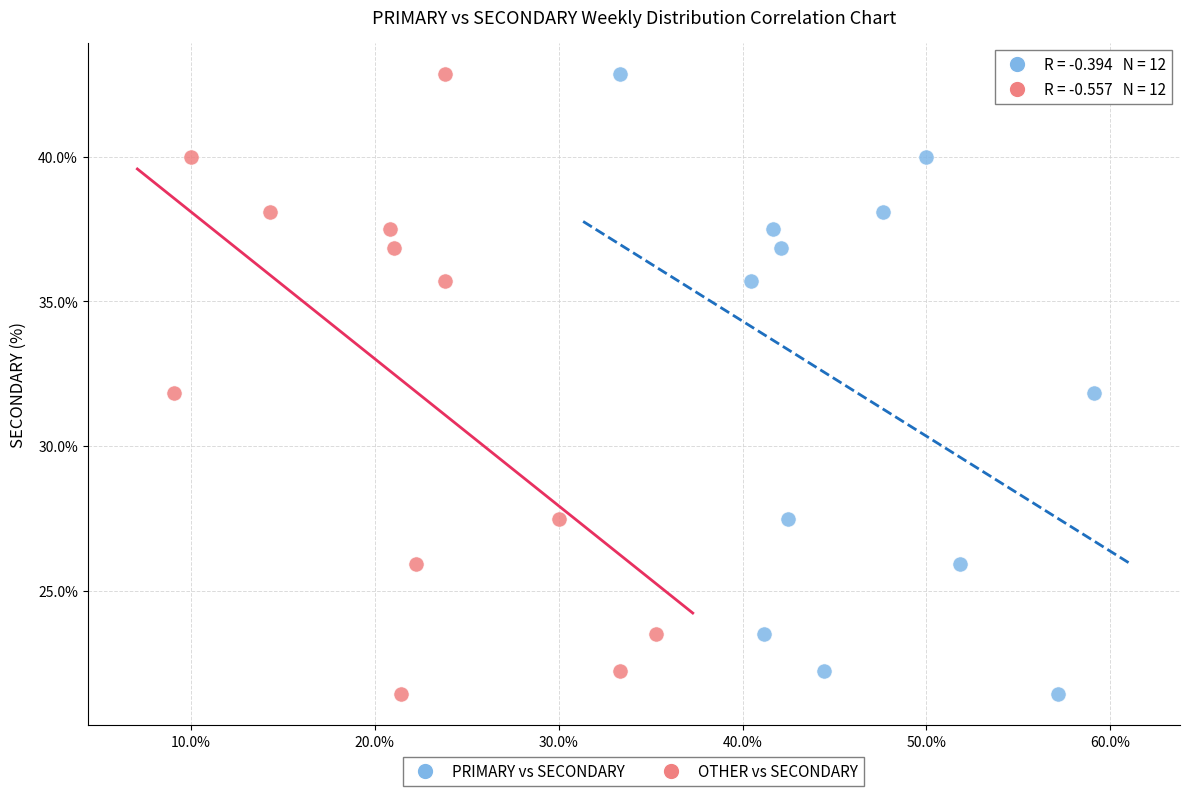

What are all the series names shown in the legend?

PRIMARY vs SECONDARY, OTHER vs SECONDARY